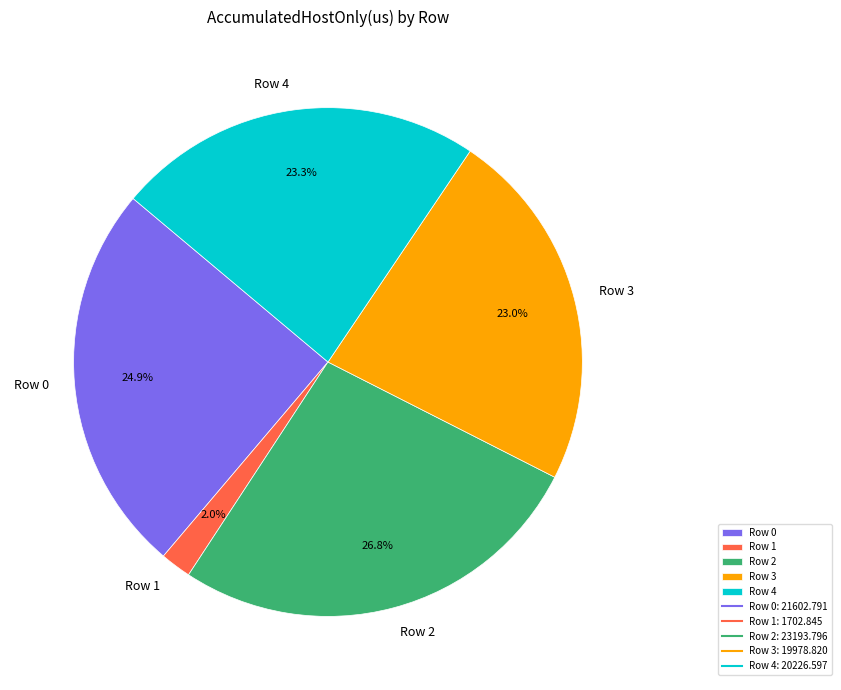

What percentage is NOT represented by Row 1?

98.0%